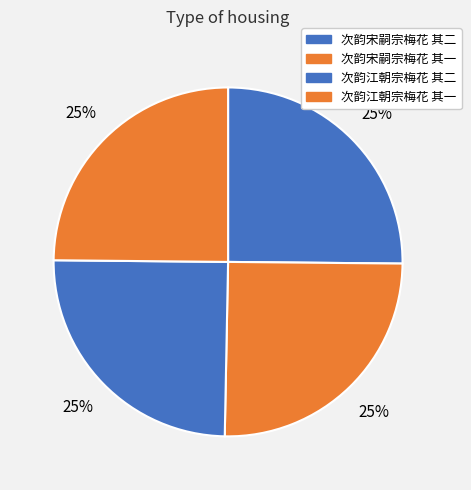

Which category has the smallest portion of the pie?

次韵江朝宗梅花 其一